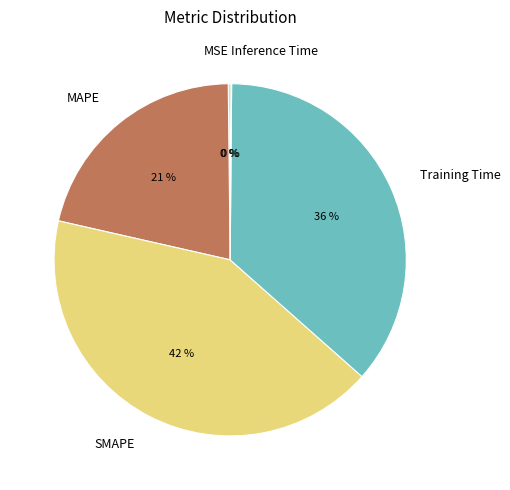

Approximately how many times larger is the value at SMAPE compared to Training Time?

1.2